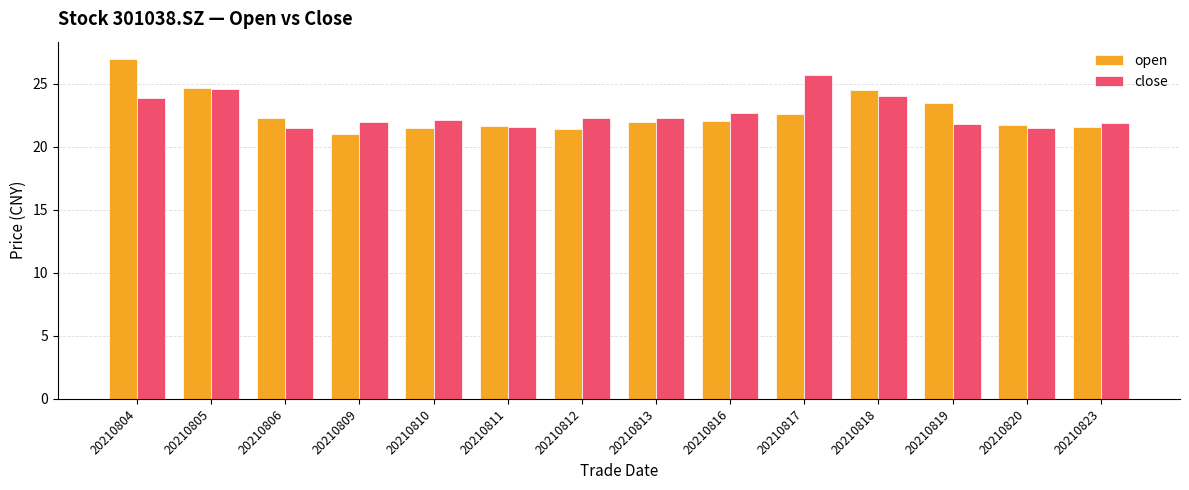

What is the smallest value displayed?

21.0